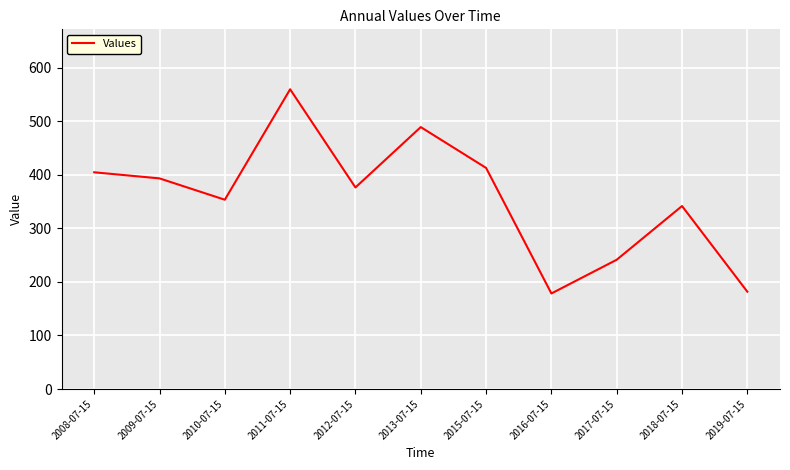

At which label is the value closest to 369?

2012-07-15